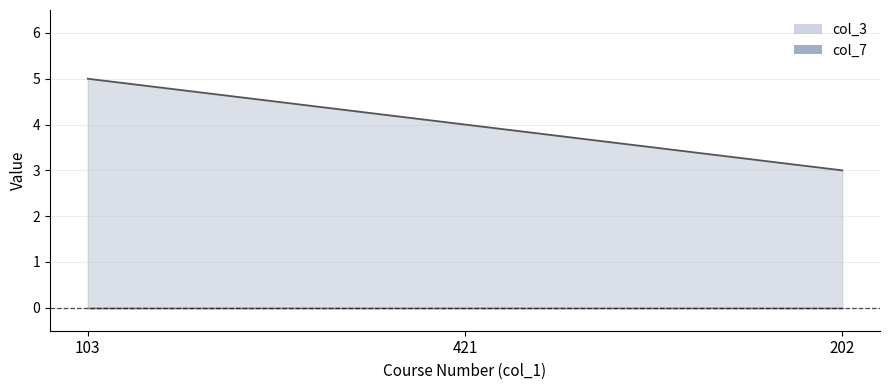

Count the number of values greater than 4.

1